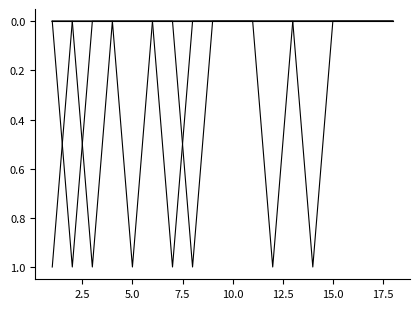

Is this an area chart (filled region under the line)?

No